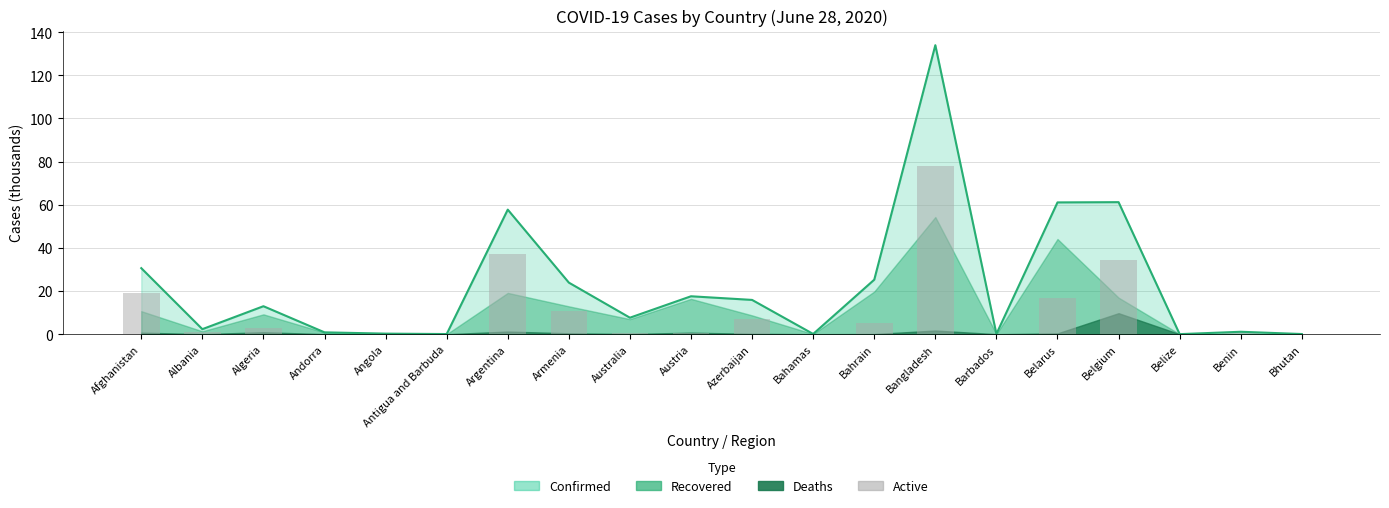

Which has a higher value, Australia or Austria?

Australia